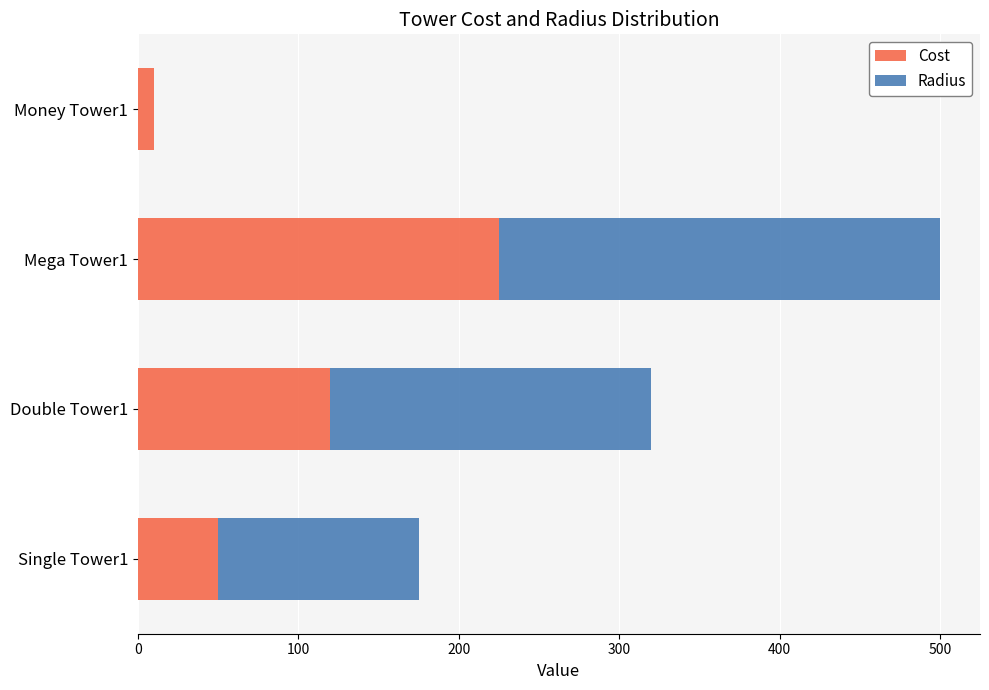

Count the number of data series in this chart.

2